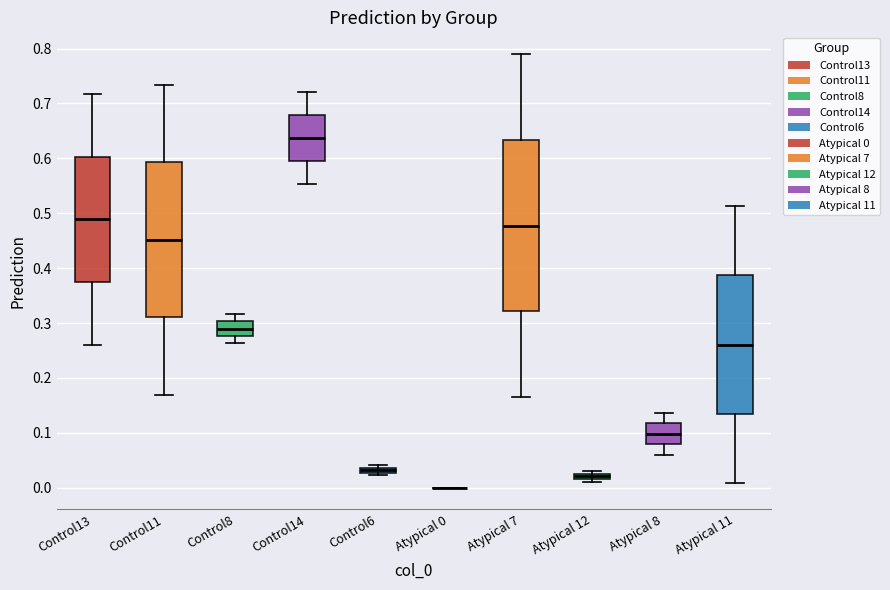

Comparing the boxes themselves (not the whiskers), which one is the tallest?

Atypical 7